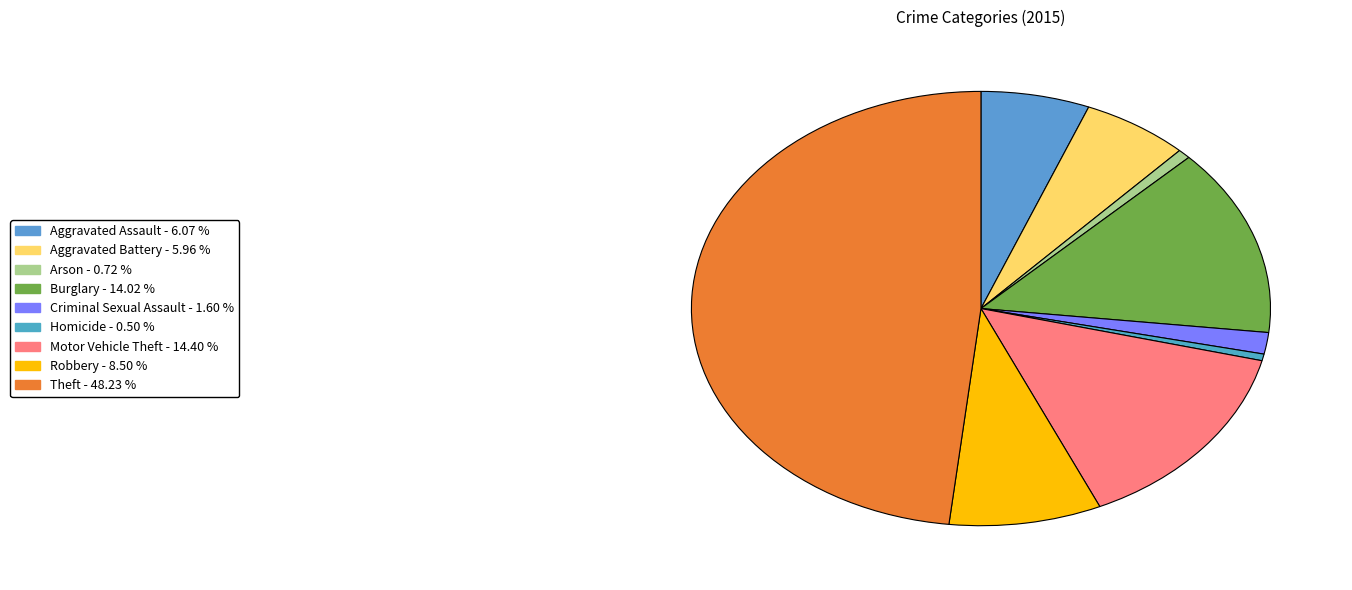

What is the smallest slice in the pie chart?

Homicide